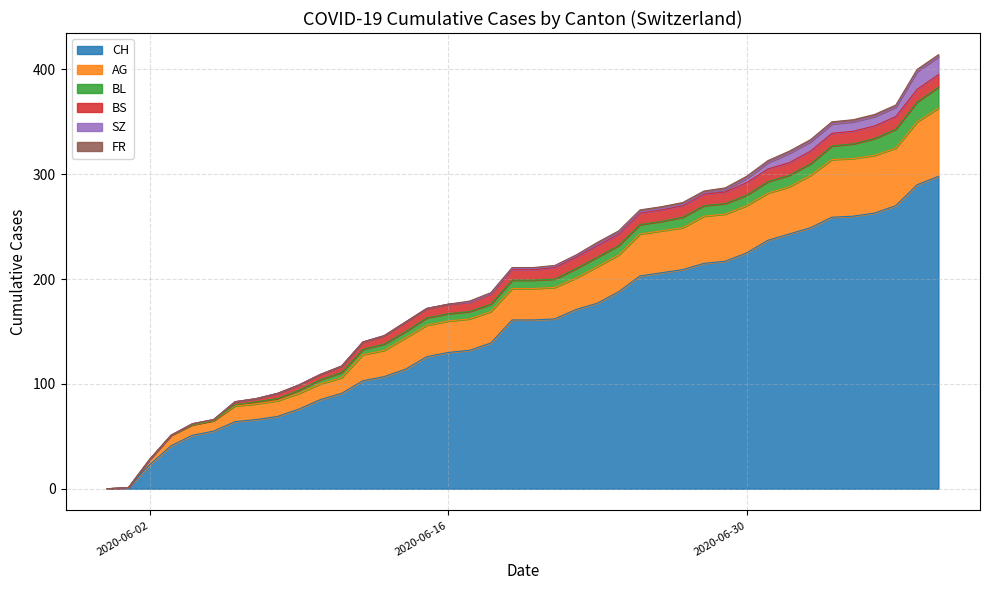

Which series has the largest total across all categories?

CH